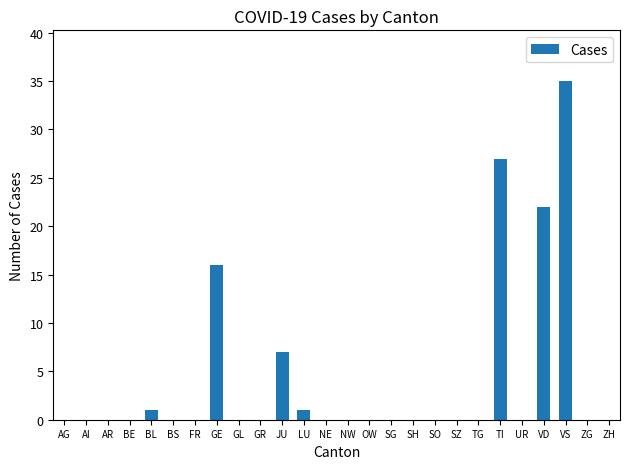

What is the sum of the values at AG and JU?

7